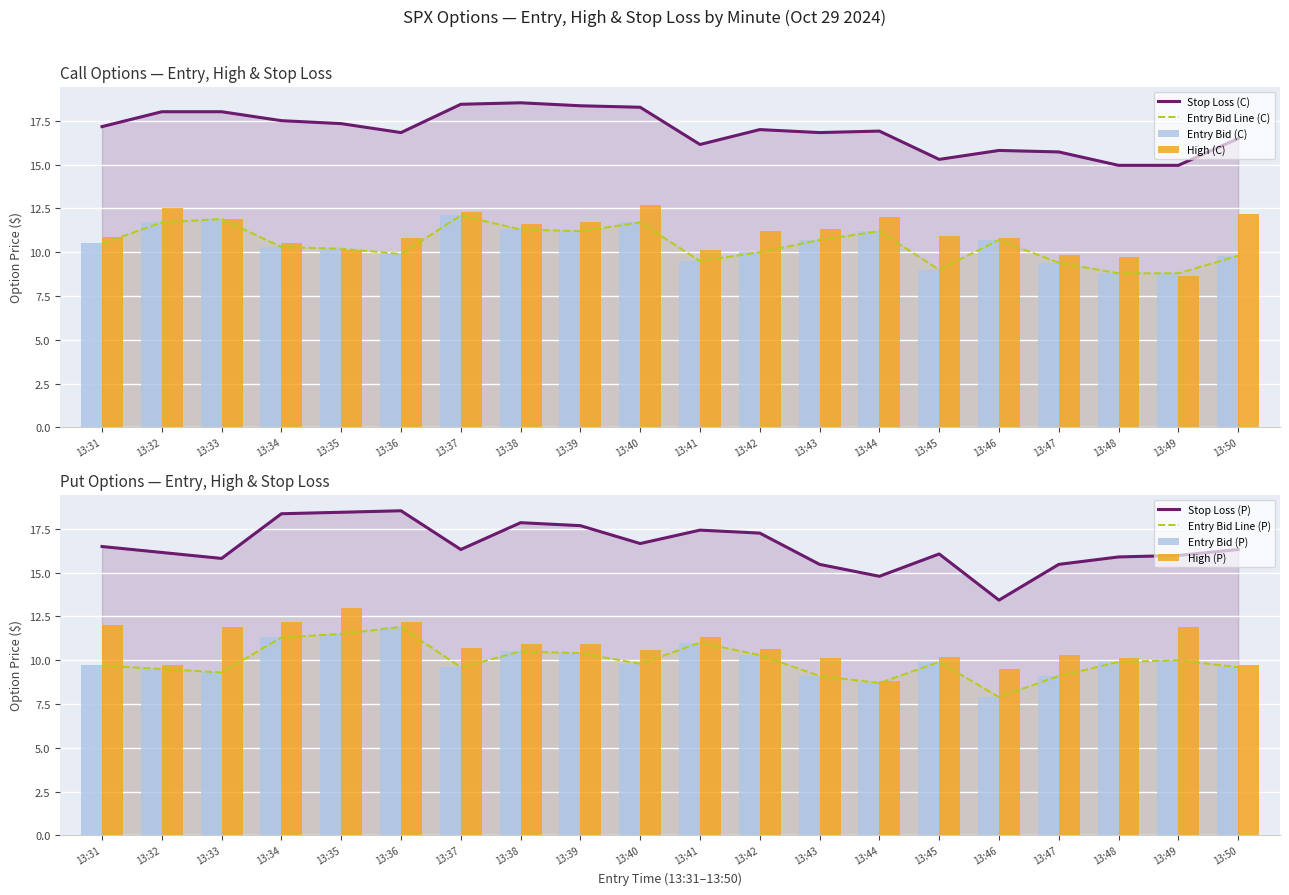

Reading left to right, transcribe all the data shown in this chart.

entry_bid_C: 10.5	11.7	11.9	10.3	10.2	9.9	12.1	11.3	11.2	11.7	9.5	10.0	10.7	11.2	9.0	10.7	9.4	8.8	8.8	9.8
entry_bid_P: 9.7	9.5	9.3	11.3	11.5	11.9	9.6	10.5	10.4	9.8	11.0	10.3	9.1	8.7	9.9	7.9	9.1	9.9	10.0	9.6
sl_C: 17.2	18.0	18.0	17.5	17.3	16.8	18.4	18.5	18.4	18.3	16.1	17.0	16.8	16.9	15.3	15.8	15.7	15.0	15.0	16.5
sl_P: 16.5	16.1	15.8	18.4	18.4	18.5	16.3	17.9	17.7	16.7	17.4	17.3	15.5	14.8	16.1	13.4	15.5	15.9	16.0	16.3
high_C: 10.9	12.5	11.9	10.5	10.1	10.8	12.3	11.6	11.7	12.7	10.1	11.2	11.3	12.0	10.9	10.8	9.8	9.7	8.6	12.2
high_P: 12.0	9.7	11.9	12.2	13.0	12.2	10.7	10.9	10.9	10.6	11.3	10.6	10.1	8.8	10.2	9.5	10.3	10.1	11.9	9.8